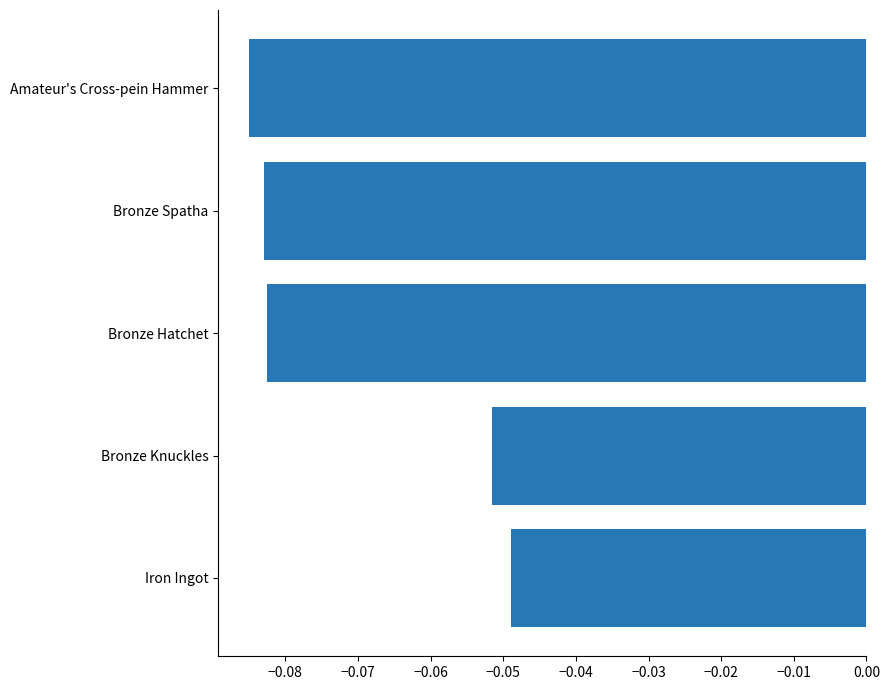

Count the number of categories in the chart.

5